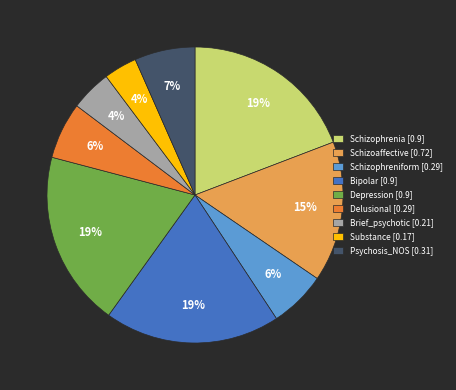

How many segments does this pie chart have?

9